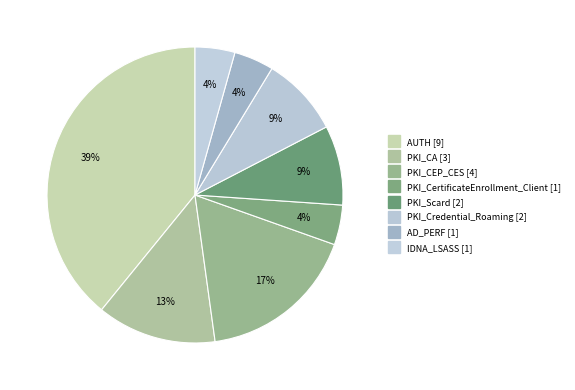

To the nearest percent, what percentage of the pie is PKI_Scard?

9%